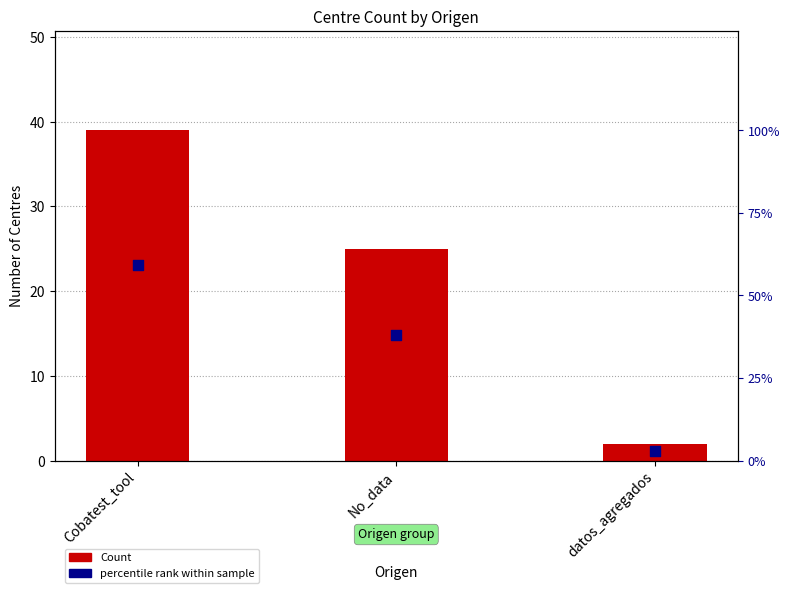

Which series has the largest total across all categories?

percentile rank within sample